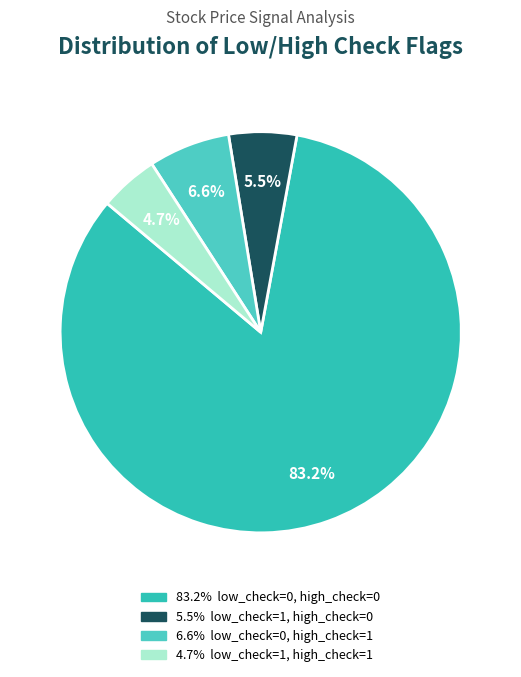

How many segments does this pie chart have?

4